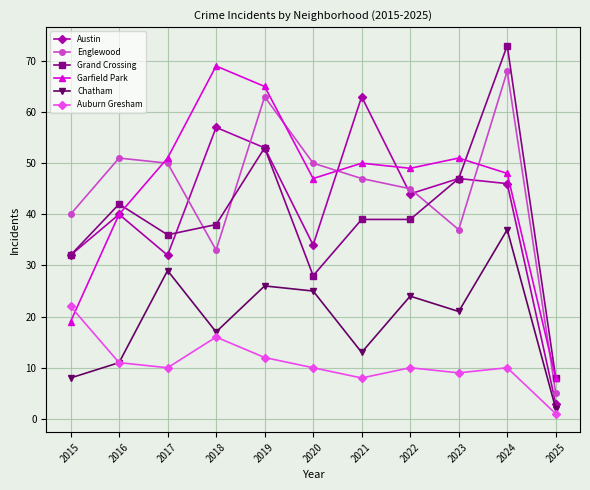

In Auburn Gresham, how many points are lower than both neighbors (excluding endpoints)?

3